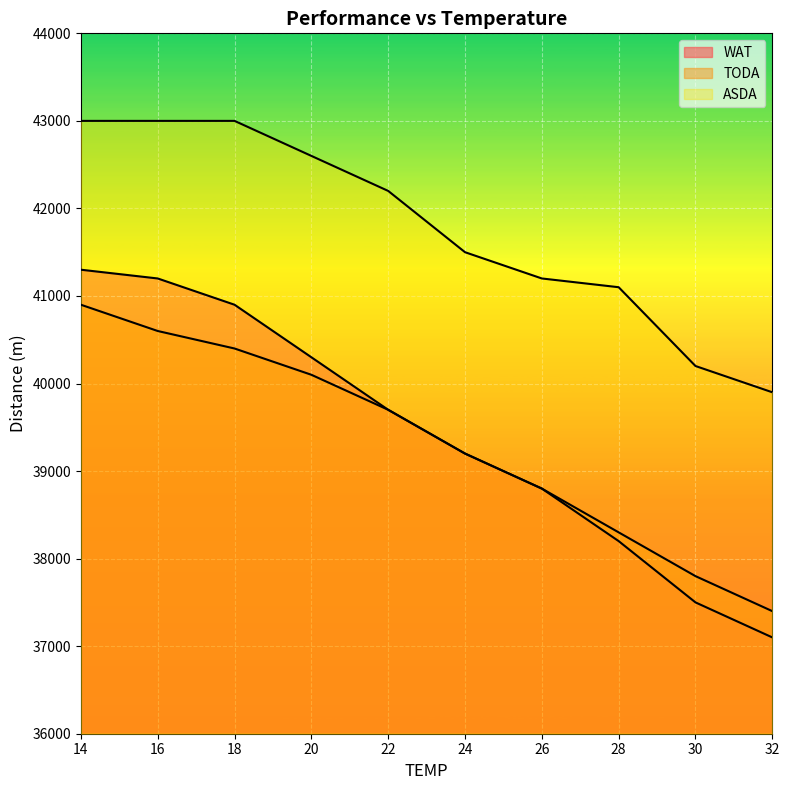

True or false: TODA and ASDA intersect in this chart.

False